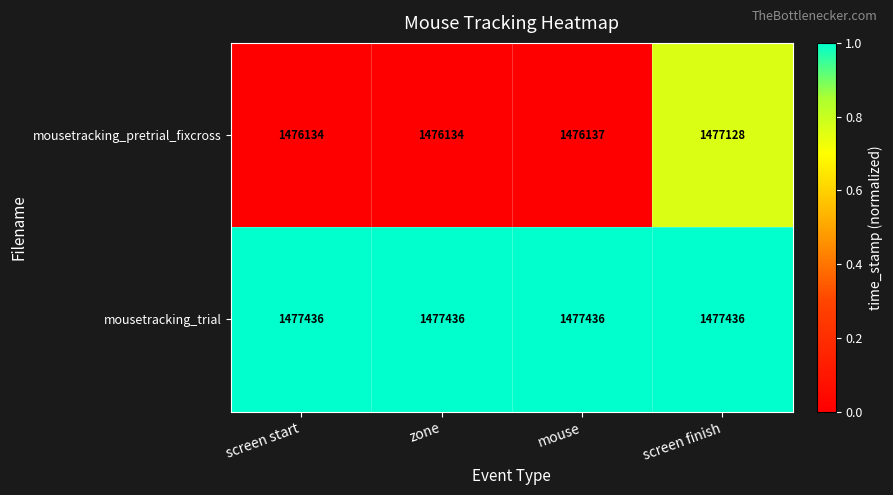

What is the smallest value displayed?

1476134